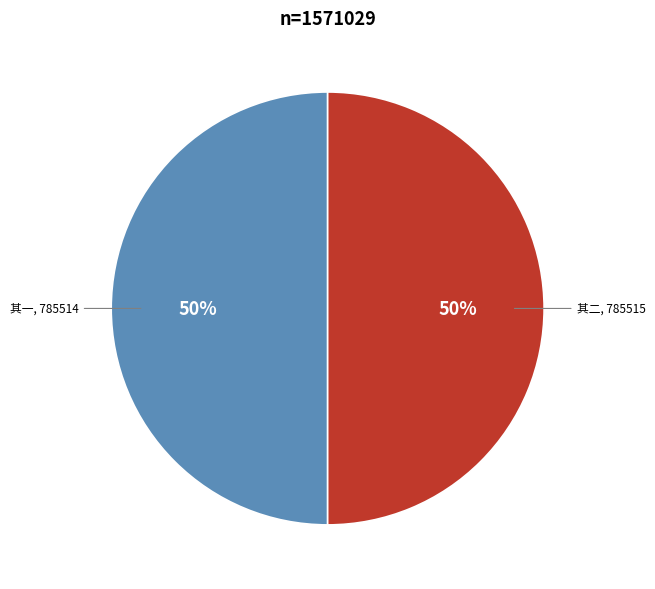

To the nearest percent, what is the average slice percentage?

50%